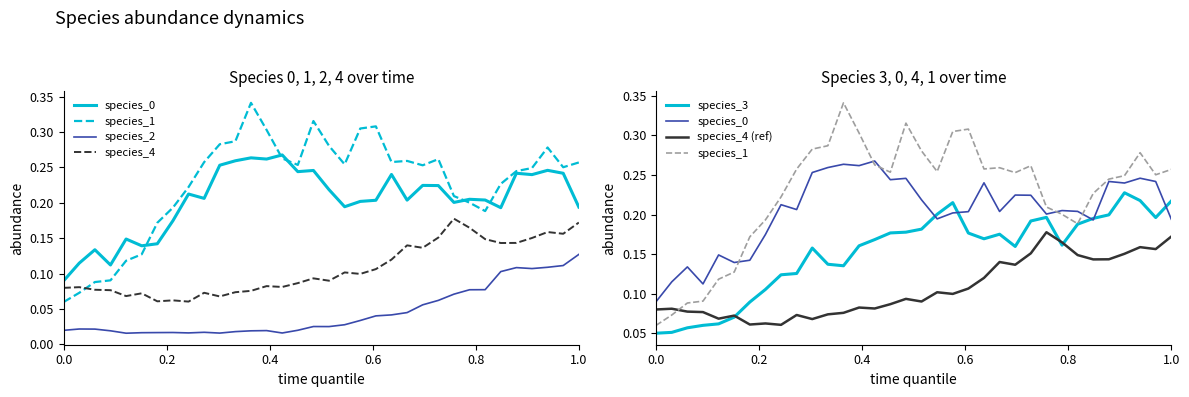

The value of species_4 at 0.2 is 0.0. True or false?

False